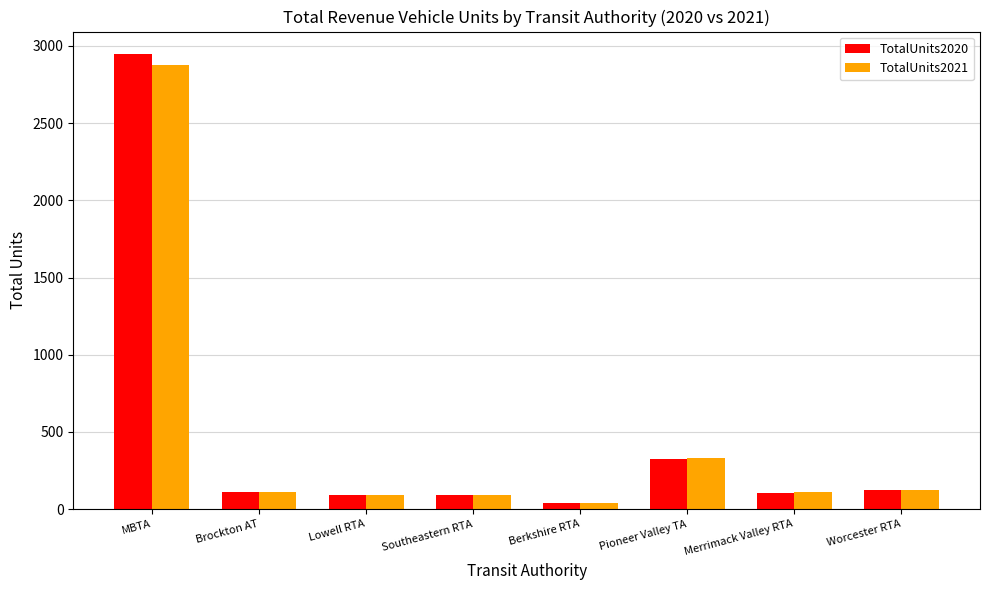

What value does the TotalUnits2020 series have at Berkshire RTA?

42